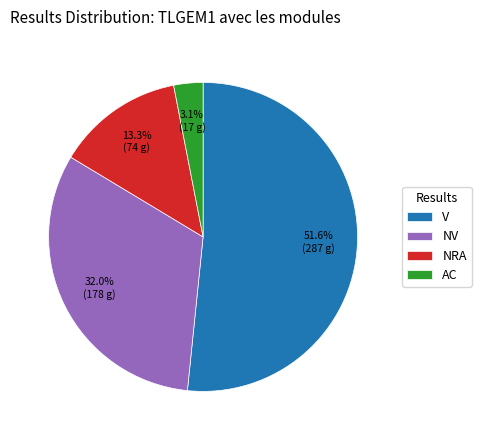

Does any single category account for the majority?

Yes